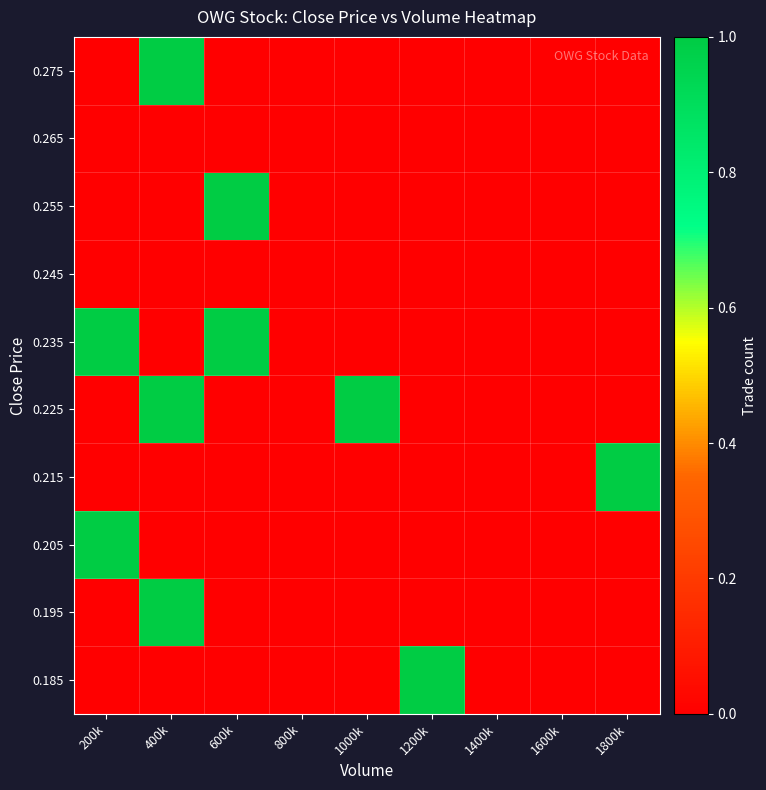

Which series has the largest range (max minus min)?

0.185